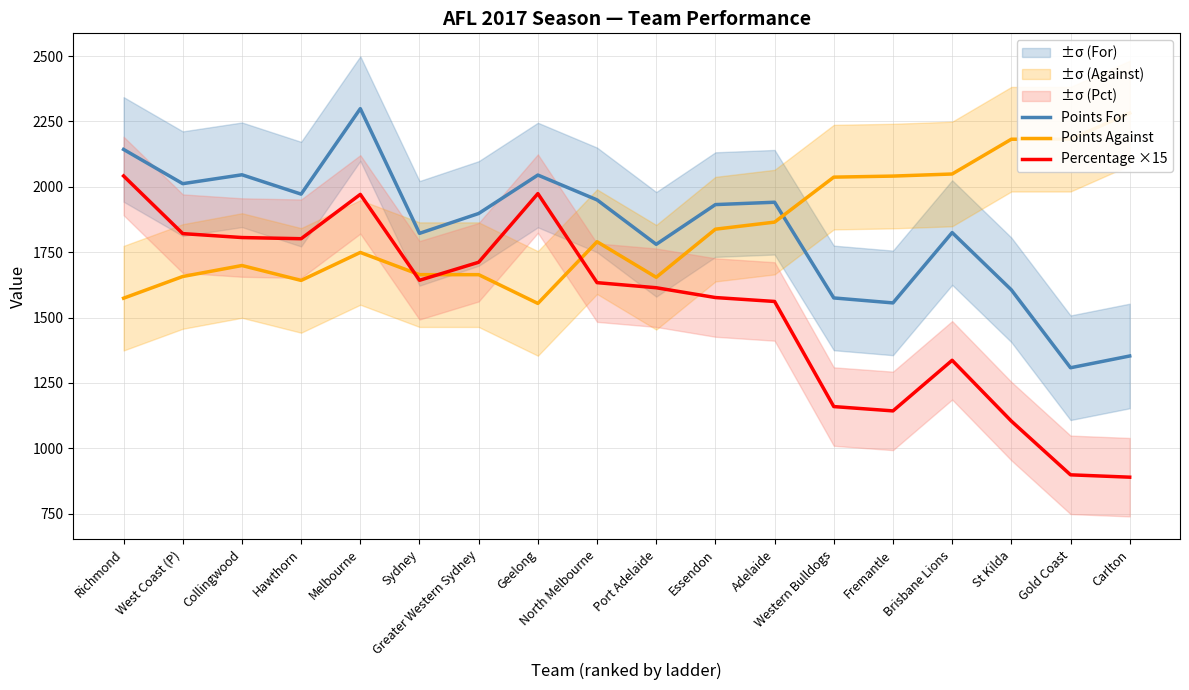

What is the maximum value for Points For?

2299.0